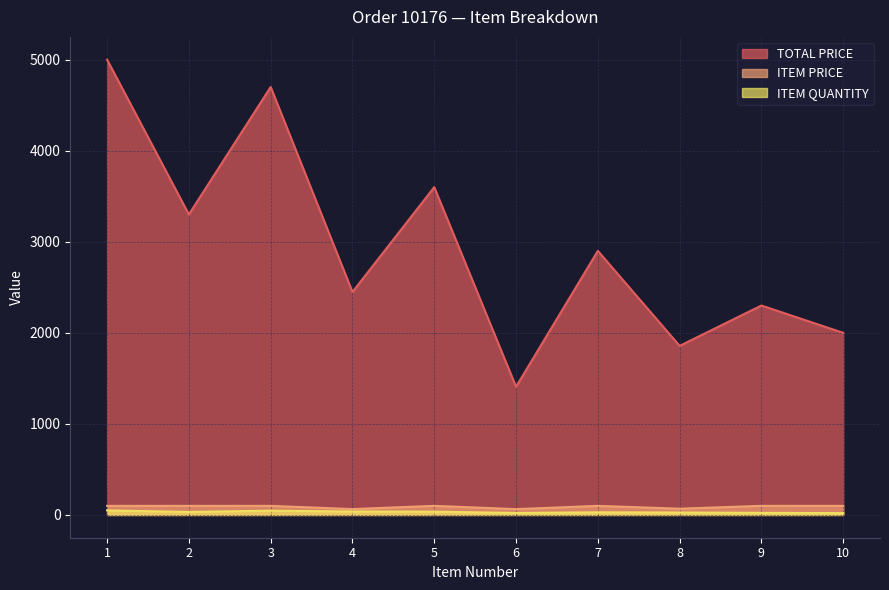

True or false: TOTAL PRICE has more than 1 points higher than both neighbors.

True